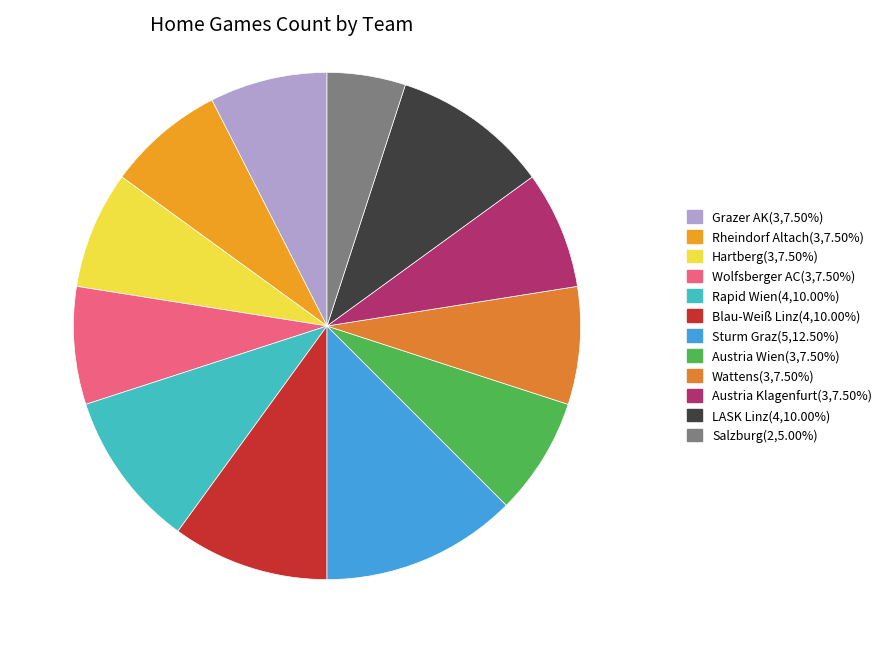

How many slices are in this pie chart?

12